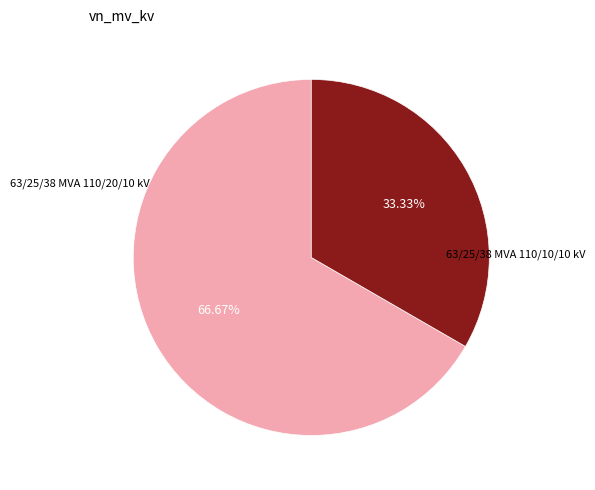

To the nearest percent, what is the difference between the 63/25/38 MVA 110/10/10 kV and 63/25/38 MVA 110/20/10 kV slice percentages?

33%